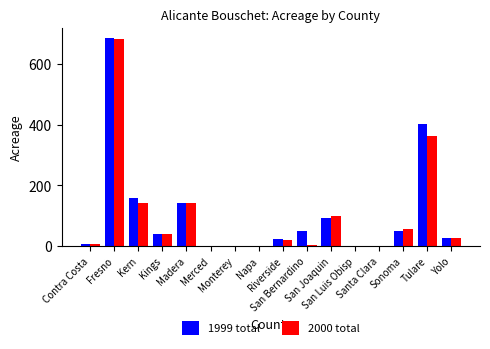

How many data points does each series have?

16